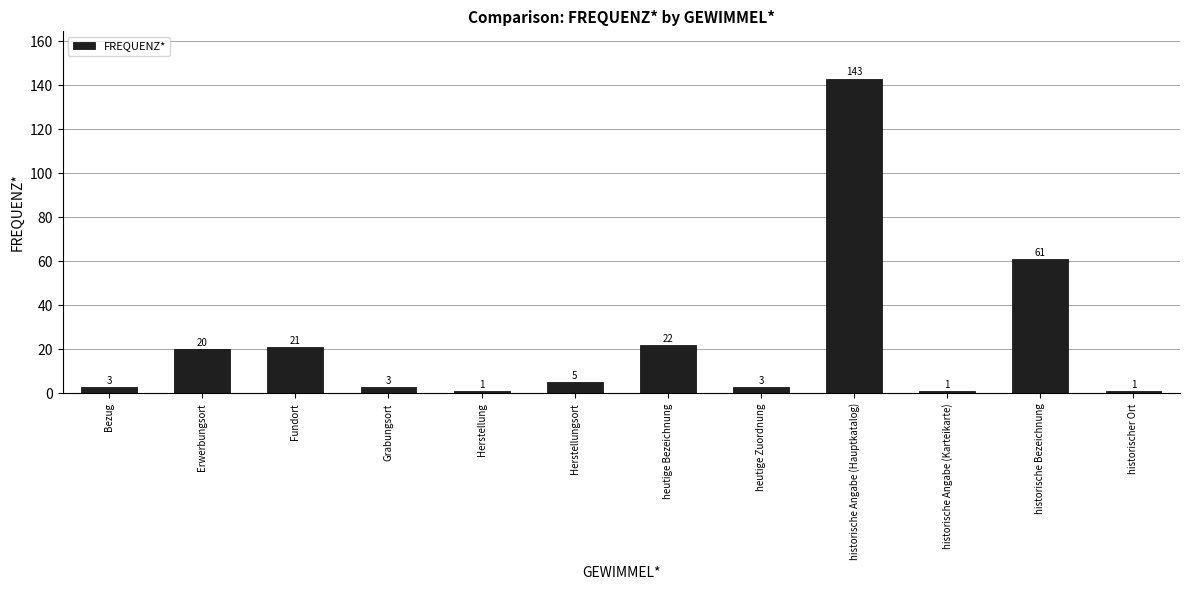

Reading right to left, transcribe all the data shown in this chart.

1	61	1	143	3	22	5	1	3	21	20	3